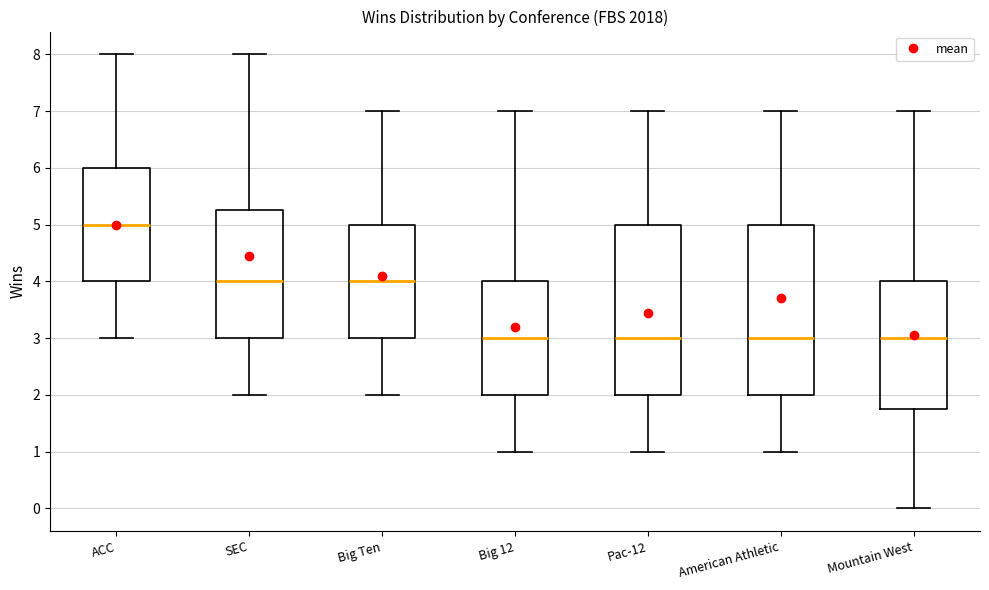

Reading left to right, transcribe this box plot: for each box, give where its median line is, the range the box spans, and where its two whiskers end, as read against the y-axis. The values are not printed on the chart, so give them approximately, as read against the axis.

ACC: median 5.0, box 4.0 to 6.0, whiskers 3.0 to 8.0
SEC: median 4.0, box 3.0 to 5.3, whiskers 2.0 to 8.0
Big Ten: median 4.0, box 3.0 to 5.0, whiskers 2.0 to 7.0
Big 12: median 3.0, box 2.0 to 4.0, whiskers 1.0 to 7.0
Pac-12: median 3.0, box 2.0 to 5.0, whiskers 1.0 to 7.0
American Athletic: median 3.0, box 2.0 to 5.0, whiskers 1.0 to 7.0
Mountain West: median 3.0, box 1.8 to 4.0, whiskers 0.0 to 7.0